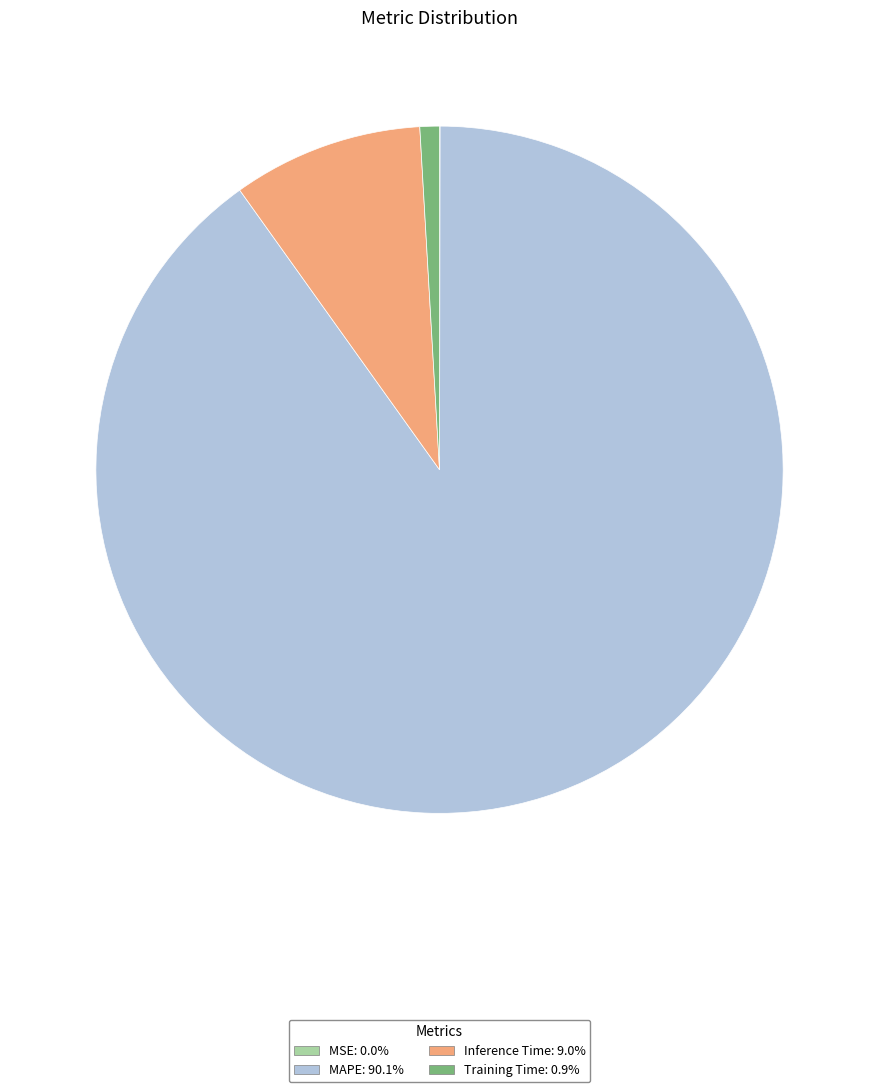

Between Inference Time and Training Time, which is larger?

Inference Time